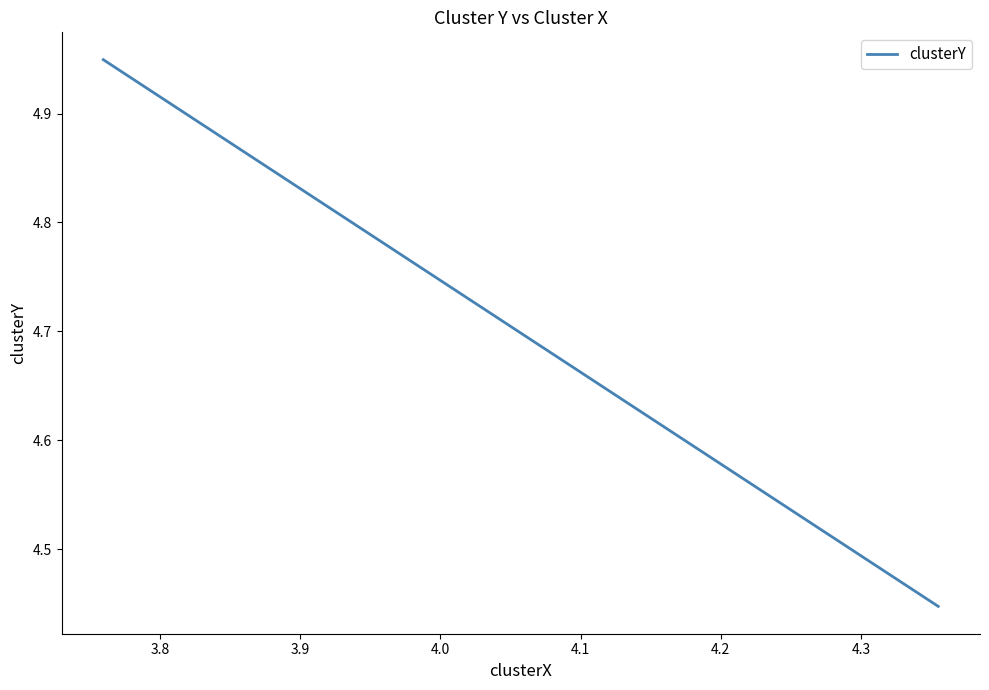

Count the values in the range 4 to 5.

4